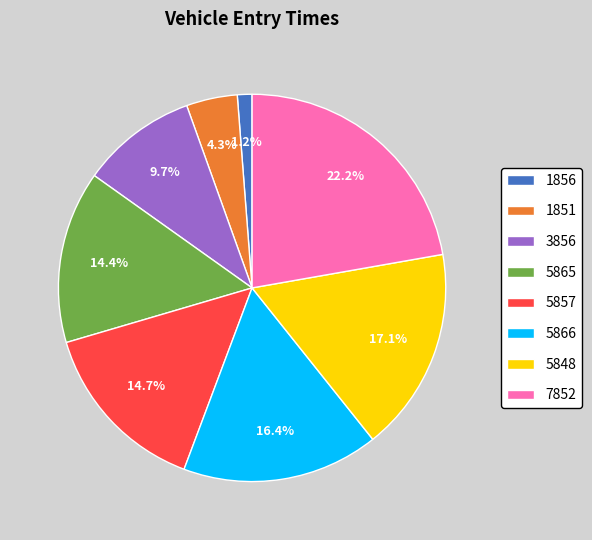

Combined, do 3856 and 1851 account for over 50%?

No